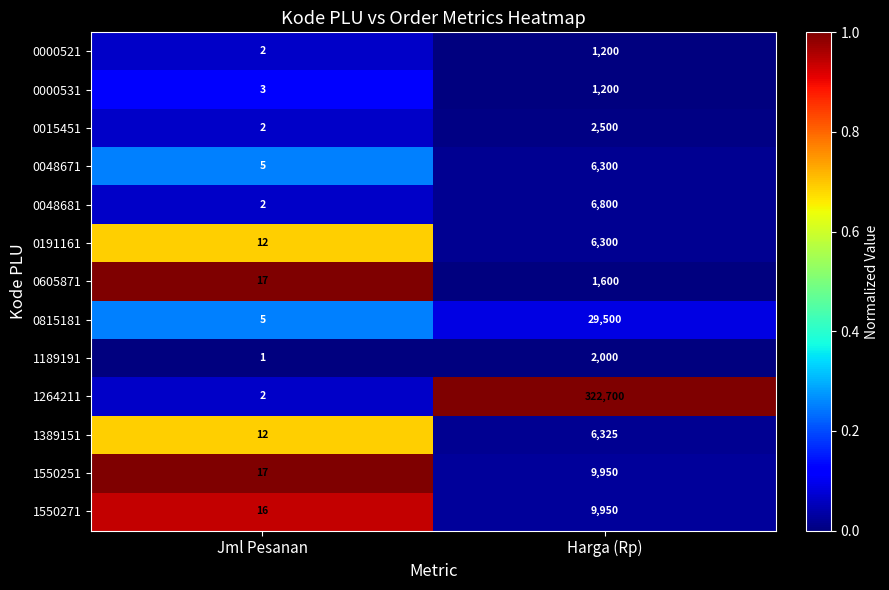

Between Jml Pesanan and Harga (Rp), which series saw the biggest shift?

1264211